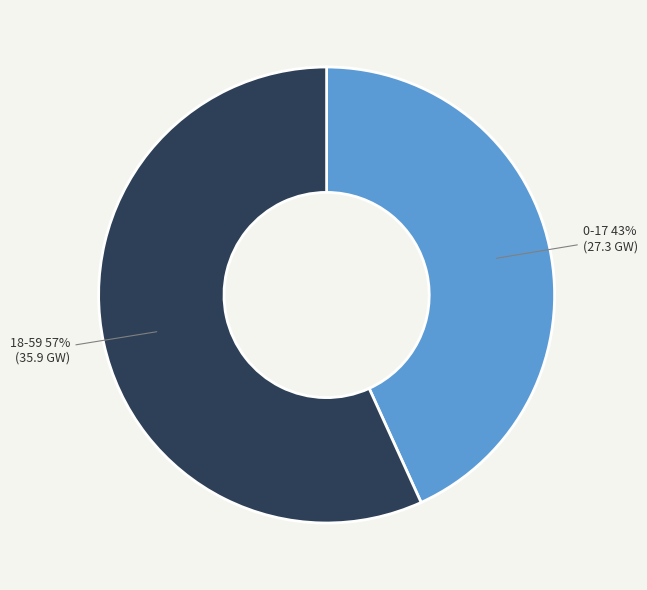

How many slices are in this pie chart?

2